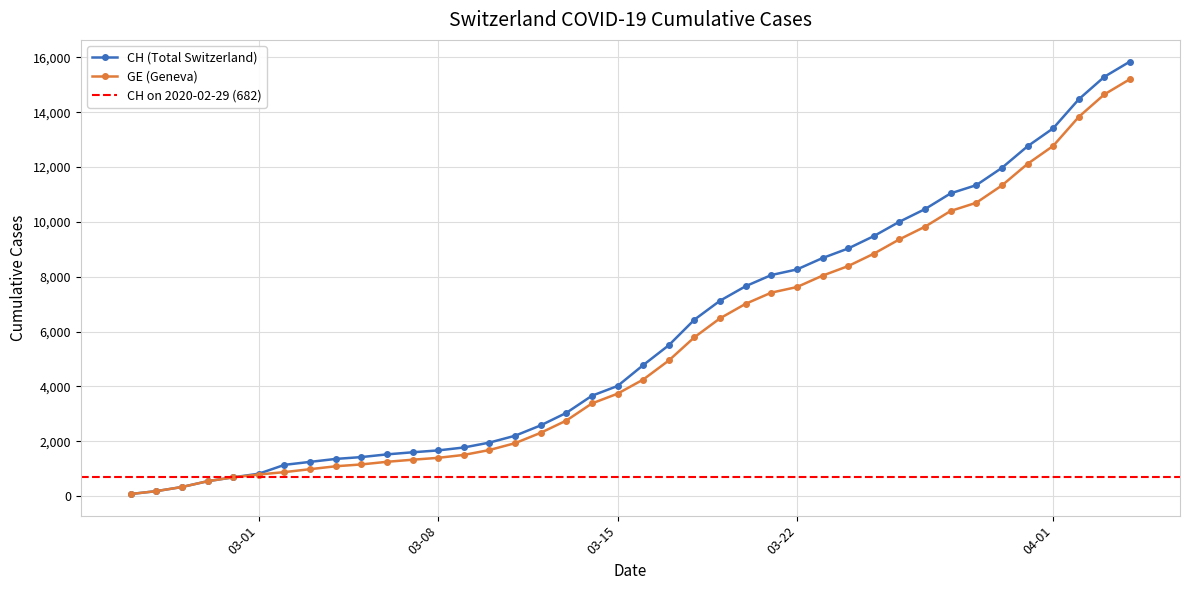

What is the maximum value for GE?

15208